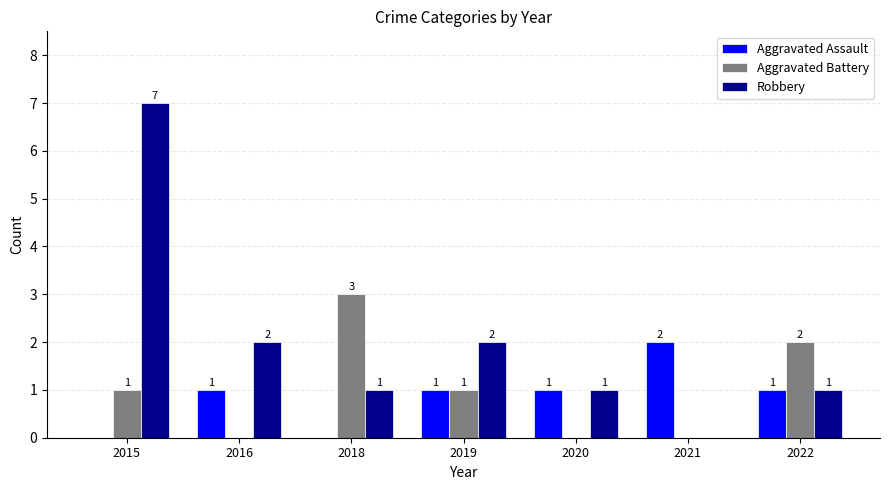

At which category is the sum across all series the highest?

2015